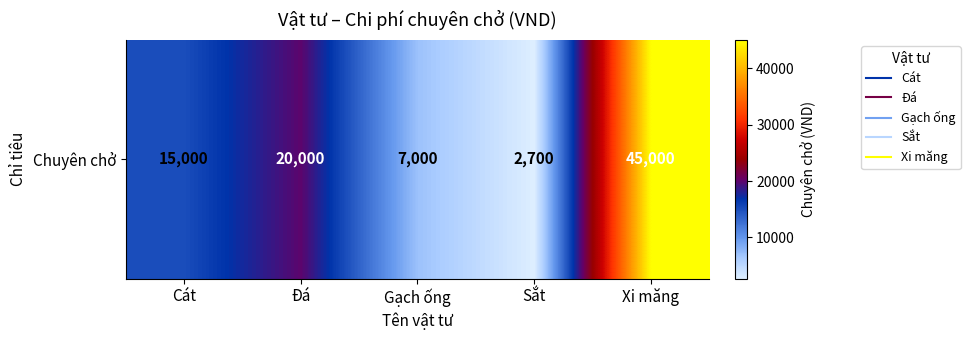

Between Sắt and Đá, which is larger?

Đá